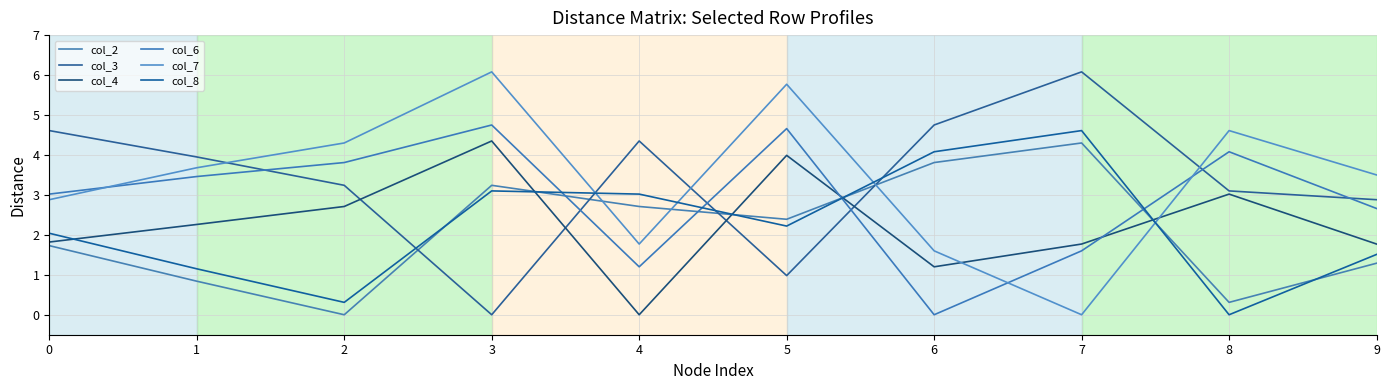

Rank the series by their maximum value, from lowest to highest.

col_2, col_4, col_8, col_6, col_3, col_7